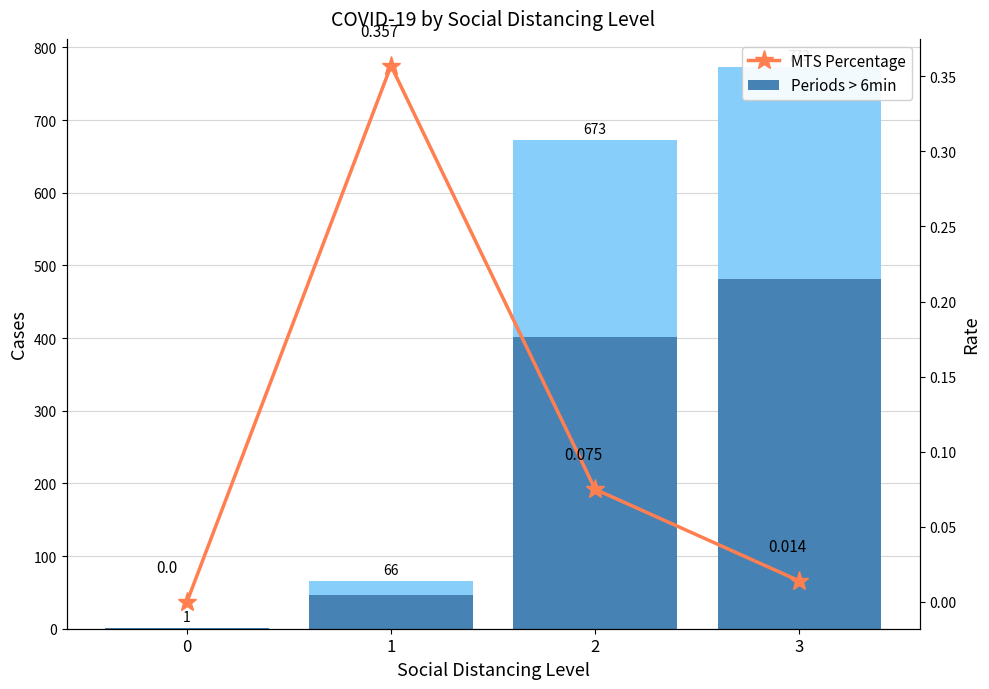

The Periods > 6min series shows 401.0 at 2. True or false?

True